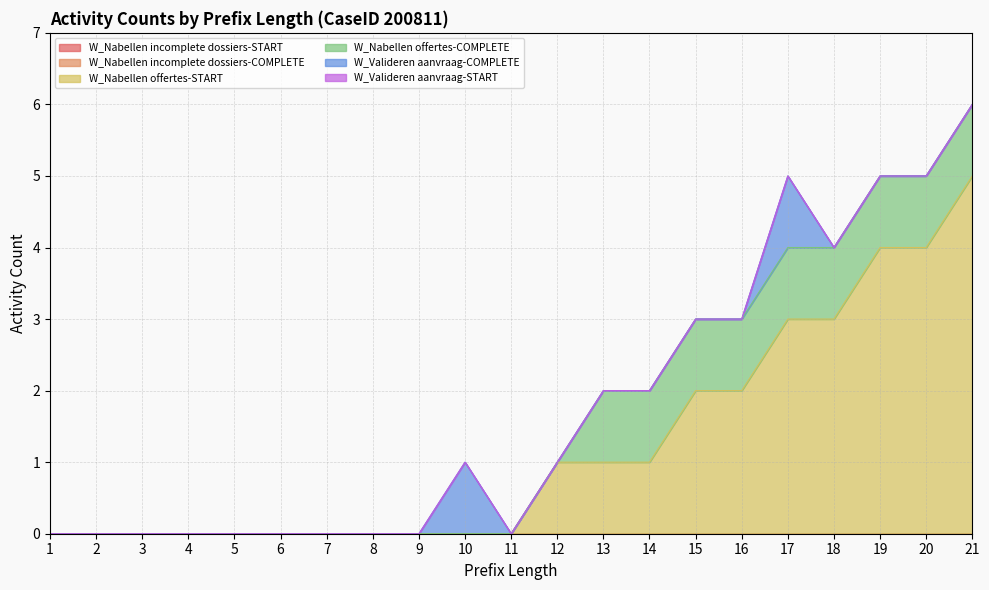

Reading left to right, transcribe all the data shown in this chart.

W_Nabellen incomplete dossiers-START: 0	0	0	0	0	0	0	0	0	0	0	0	0	0	0	0	0	0	0	0	0
W_Nabellen incomplete dossiers-COMPLETE: 0	0	0	0	0	0	0	0	0	0	0	0	0	0	0	0	0	0	0	0	0
W_Nabellen offertes-START: 0	0	0	0	0	0	0	0	0	0	0	1	1	1	2	2	3	3	4	4	5
W_Nabellen offertes-COMPLETE: 0	0	0	0	0	0	0	0	0	0	0	0	1	1	1	1	1	1	1	1	1
W_Valideren aanvraag-COMPLETE: 0	0	0	0	0	0	0	0	0	1	0	0	0	0	0	0	1	0	0	0	0
W_Valideren aanvraag-START: 0	0	0	0	0	0	0	0	0	0	0	0	0	0	0	0	0	0	0	0	0